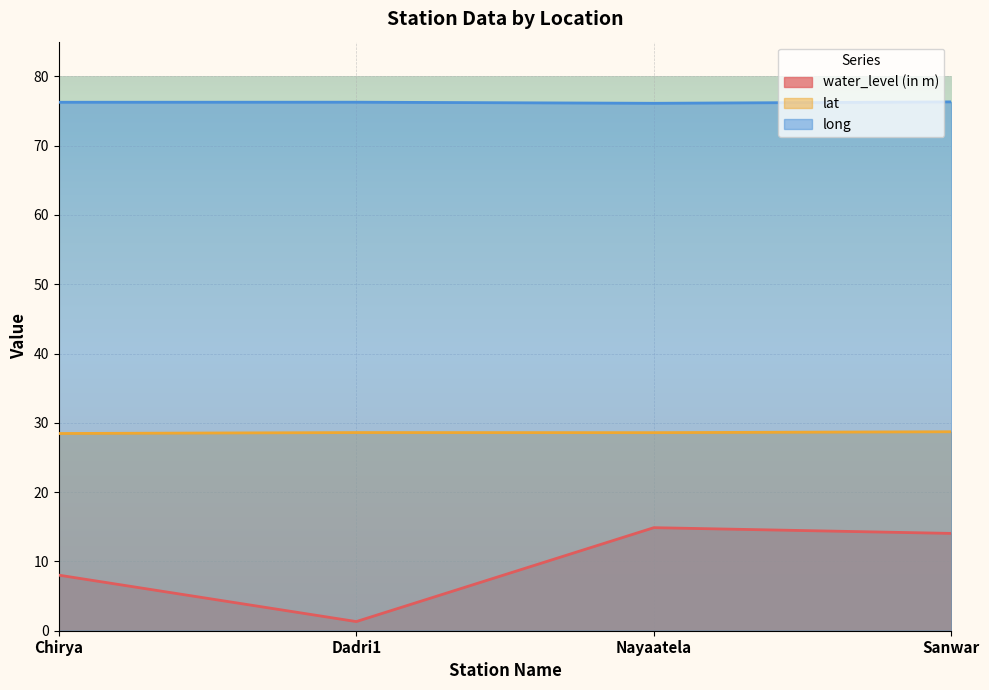

True or false: long and water_level (in m) cross at least once.

False